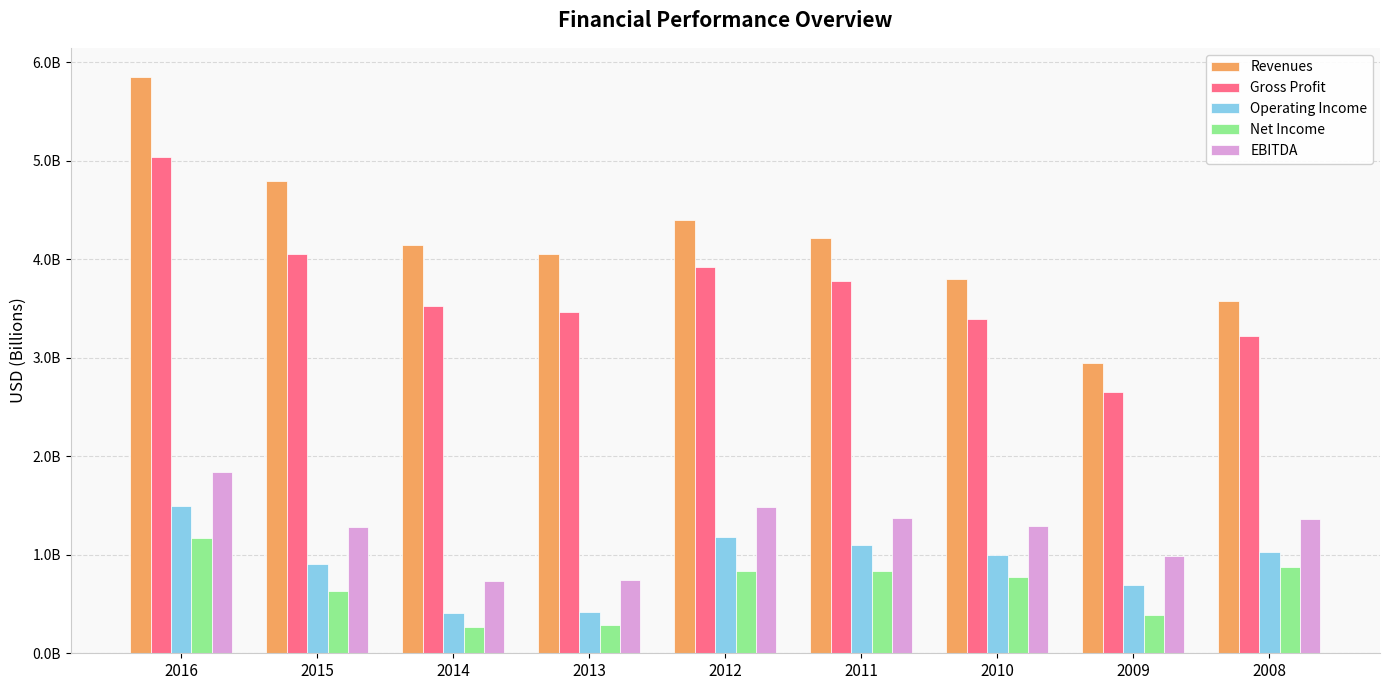

What are all the series names shown in the legend?

Revenues, Gross Profit, Operating Income, Net Income, EBITDA